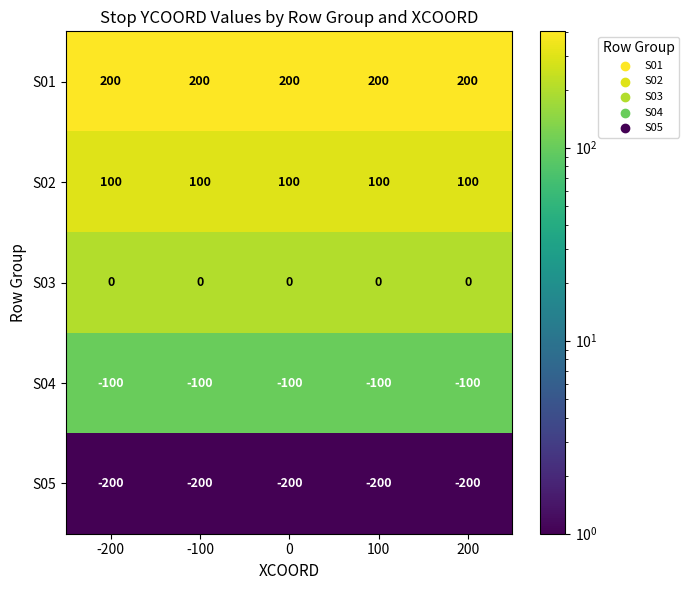

Read the S05 value at -200.

-200